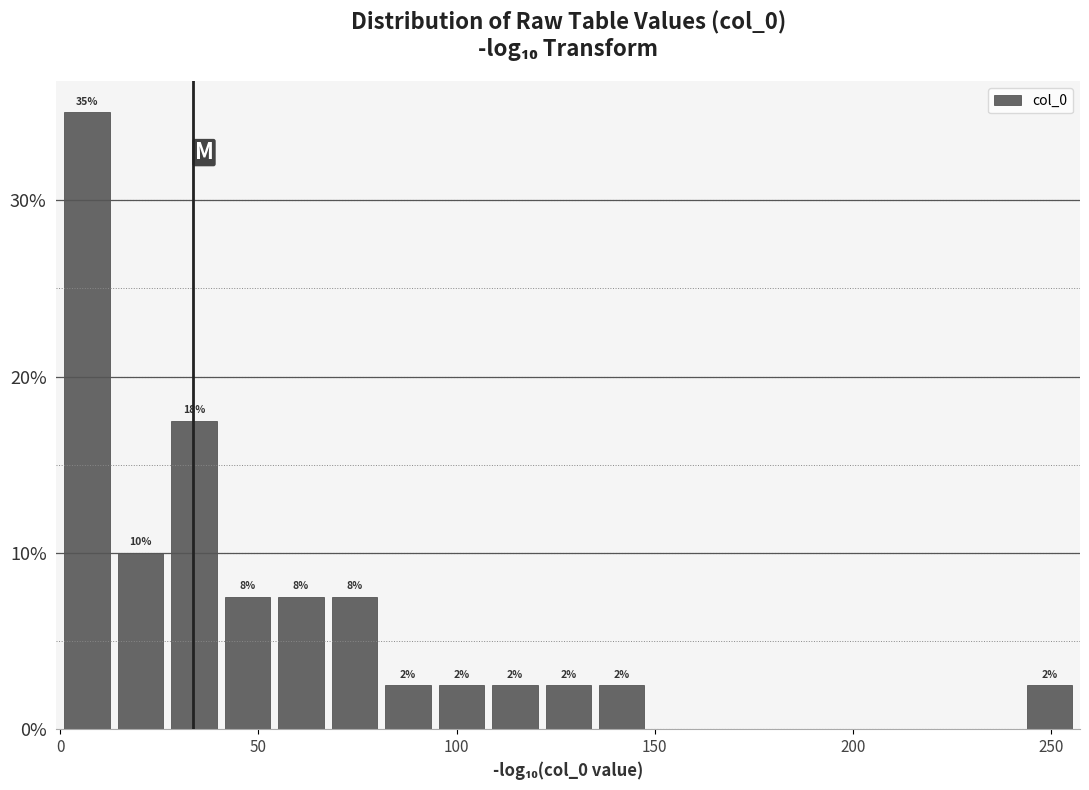

Around what value on the x-axis is the tallest bar? Give the approximate position of its centre, as read against the axis.

5